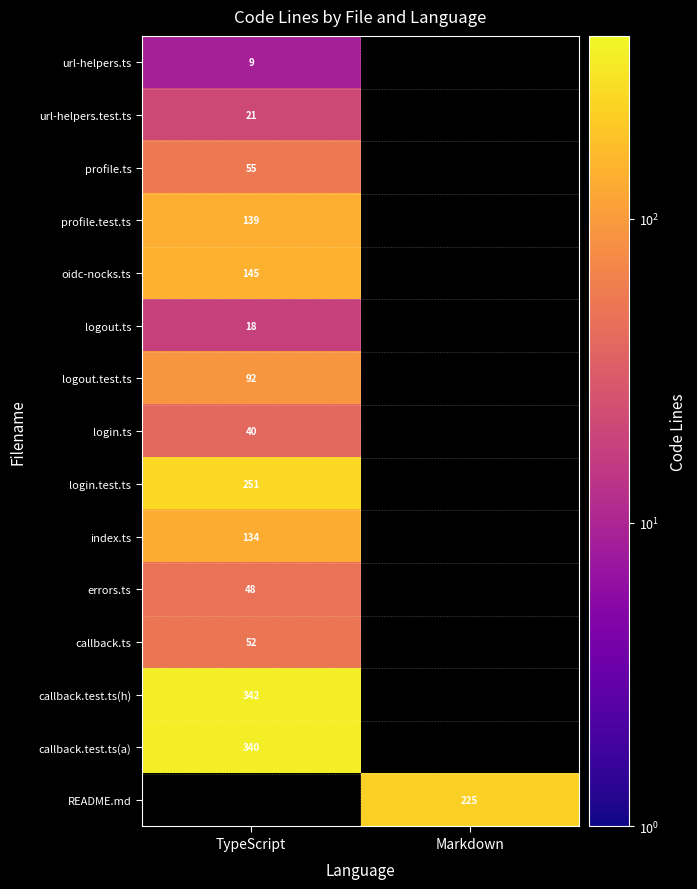

Is the value of callback.test.ts(h) at TypeScript greater than the value of logout.ts at TypeScript?

Yes